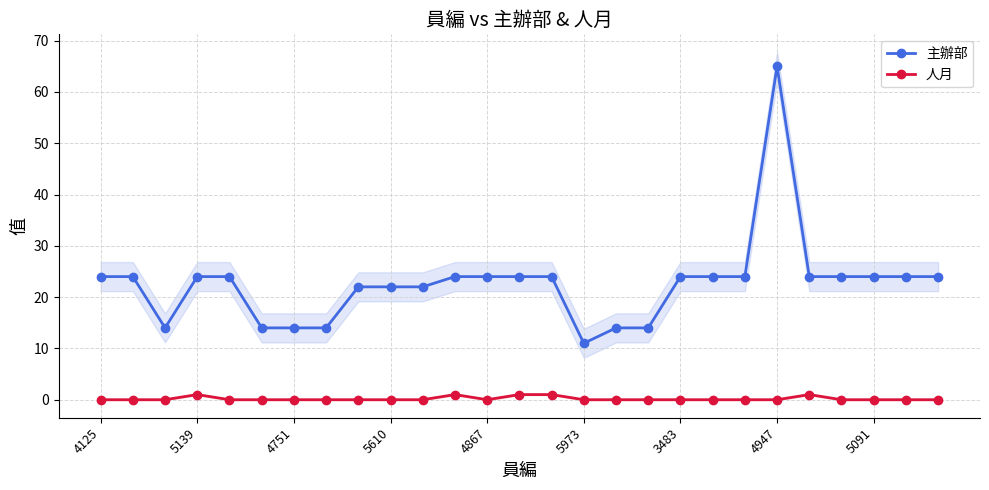

At how many categories does at least one series exceed 56?

1